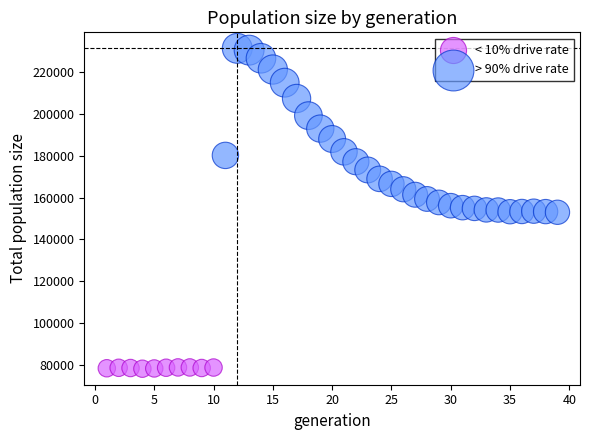

Which series has the largest Y range (max minus min)?

> 90% drive rate